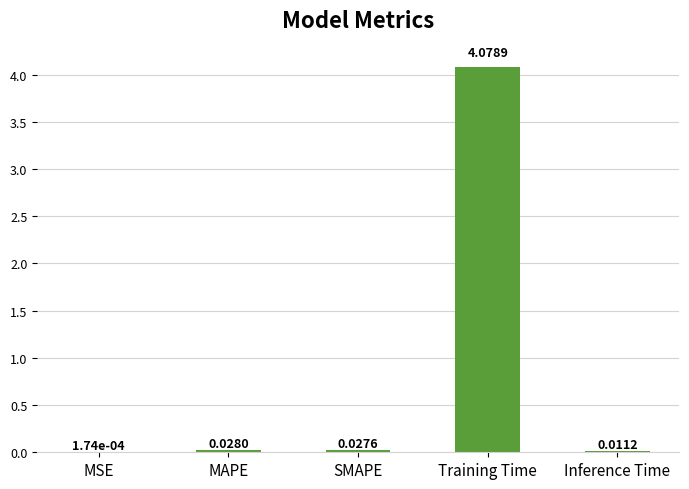

Between MAPE and Training Time, which is larger?

Training Time